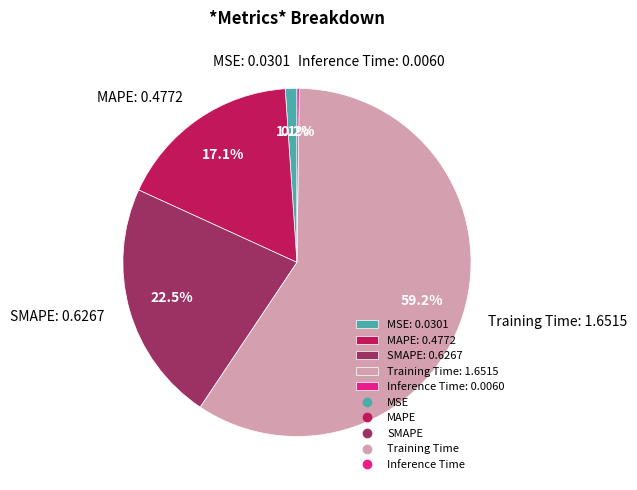

Is it true that Training Time is 69% of the pie?

False